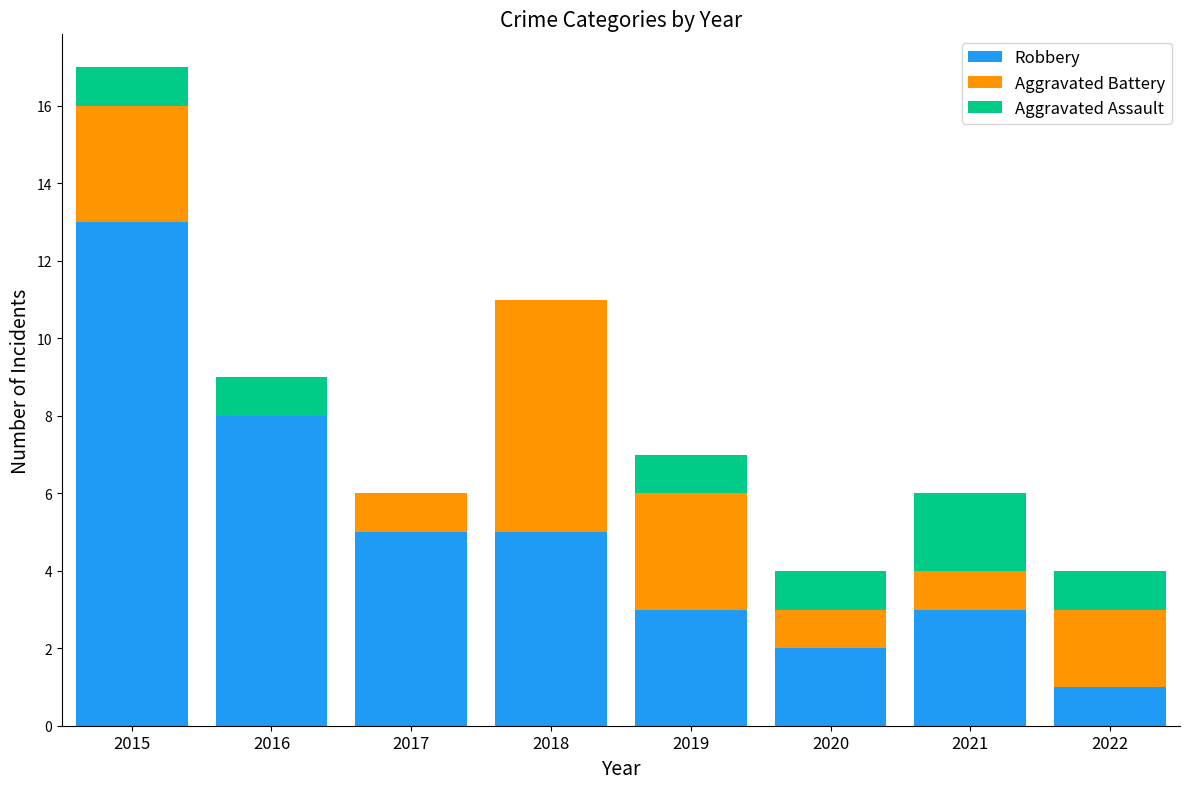

What is the maximum value for Robbery?

13